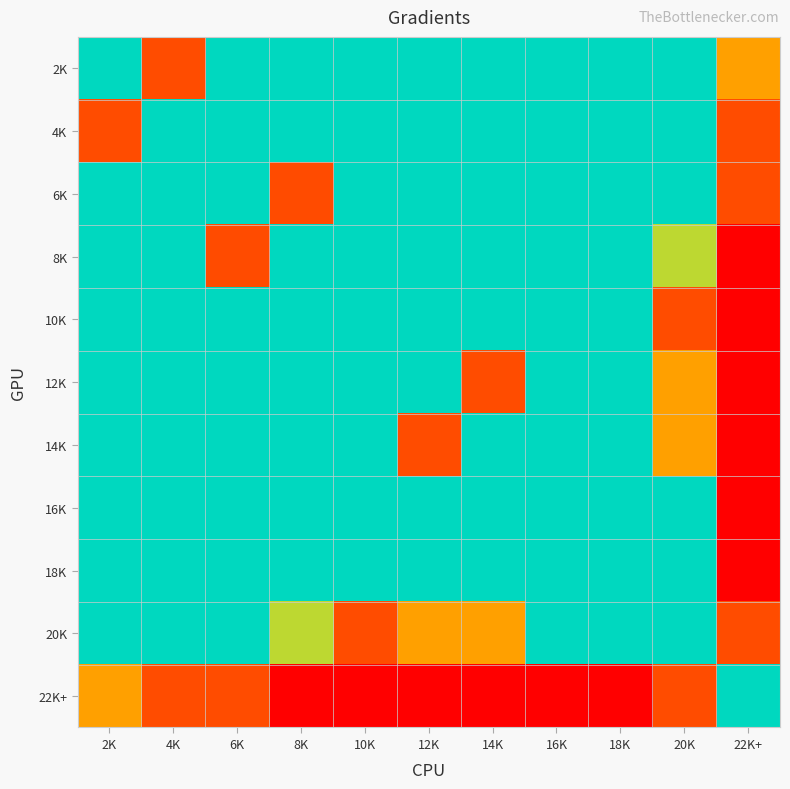

At which category does the chart reach its peak across all series?

2K